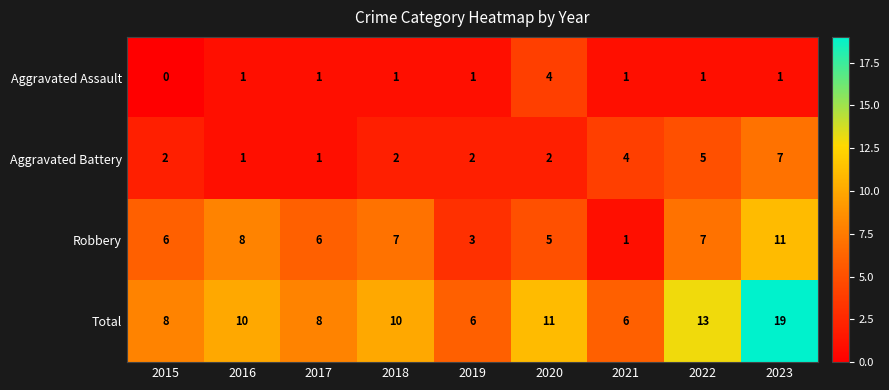

What is the total value across all series at 2023?

38